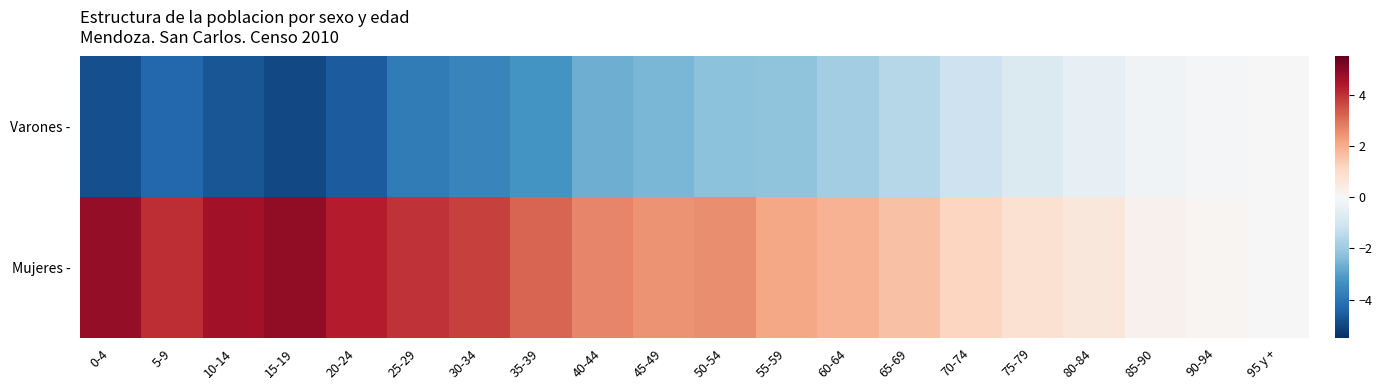

Between 5-9 and 15-19, which series saw the biggest shift?

Mujeres -